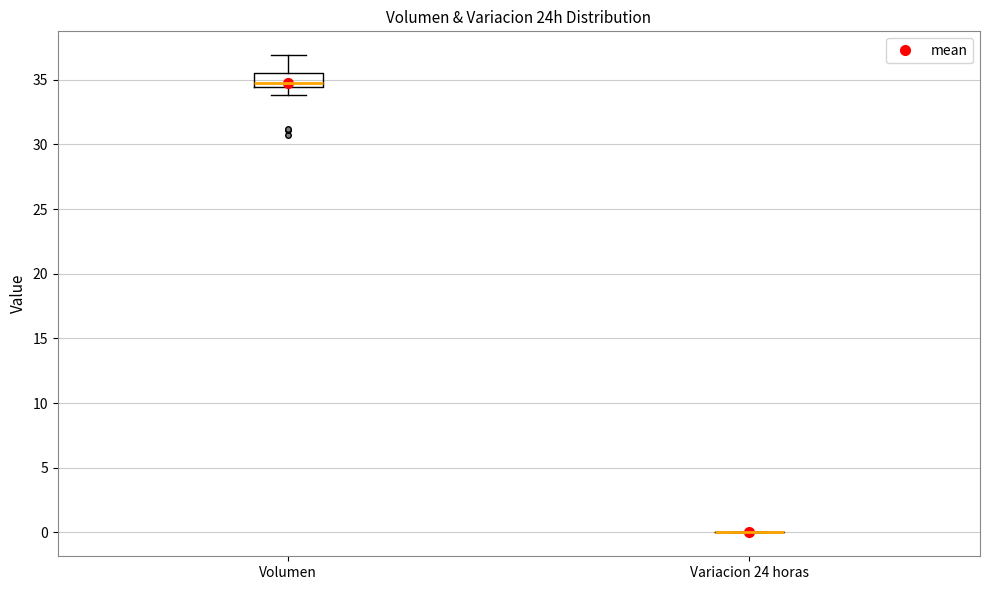

Reading left to right, read every box against the y-axis: the position of its median line, the range the box covers, and the ends of its whiskers. The values are not printed on the chart, so give them approximately, as read against the axis.

Volumen: median 35.0, box 34.5 to 35.5, whiskers 34.0 to 37.0
Variacion 24 horas: box collapsed to a line at 0.0, whiskers 0.0 to 0.0